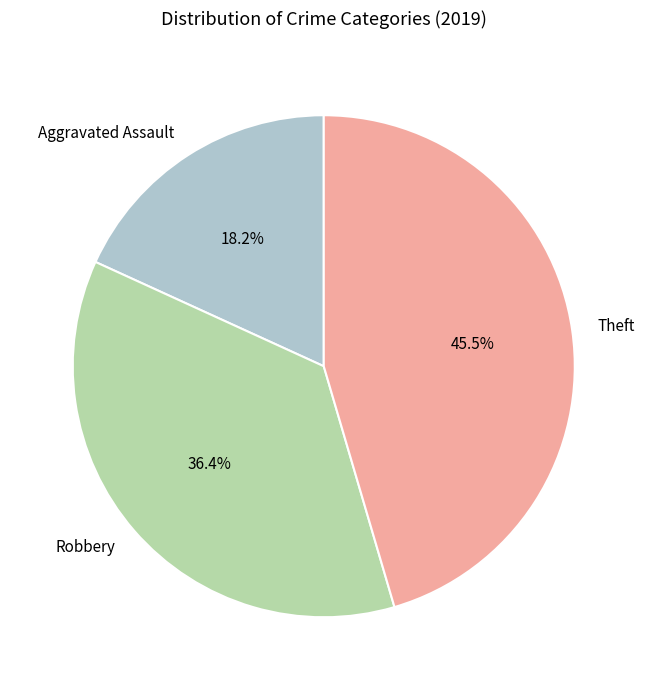

What percentage is the Robbery slice, to the nearest percent?

36%